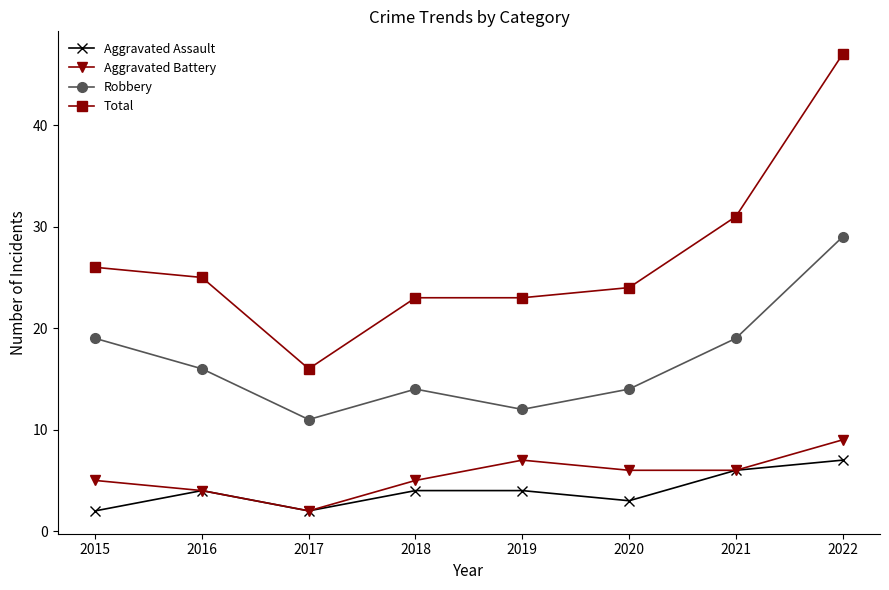

Reading right to left, what are all the values shown in this chart?

Aggravated Assault: 2022=7	2021=6	2020=3	2019=4	2018=4	2017=2	2016=4	2015=2
Aggravated Battery: 2022=9	2021=6	2020=6	2019=7	2018=5	2017=2	2016=4	2015=5
Robbery: 2022=29	2021=19	2020=14	2019=12	2018=14	2017=11	2016=16	2015=19
Total: 2022=47	2021=31	2020=24	2019=23	2018=23	2017=16	2016=25	2015=26